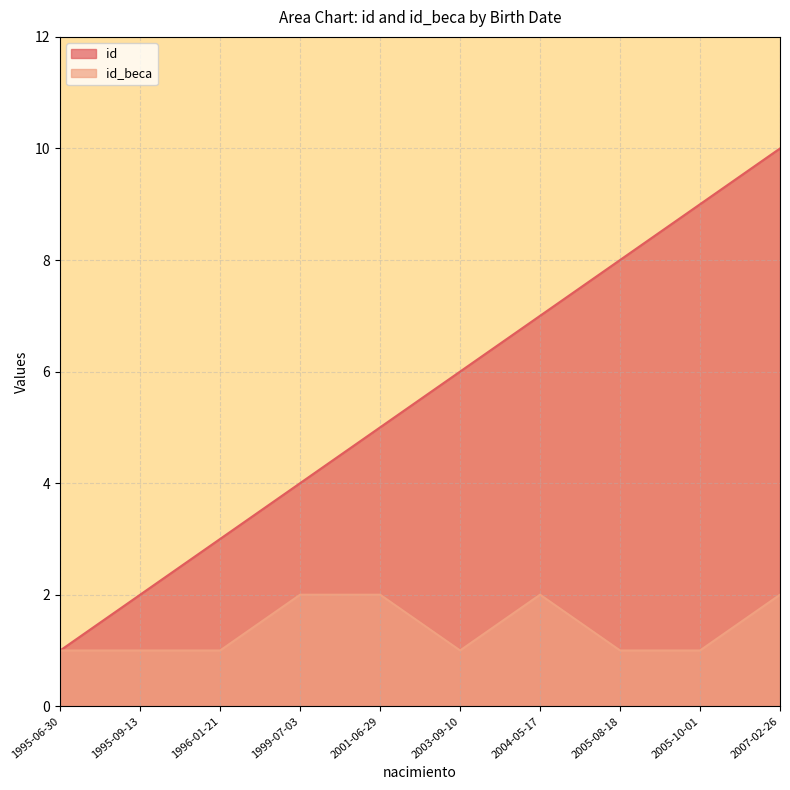

What is the highest value of the id_beca series?

2